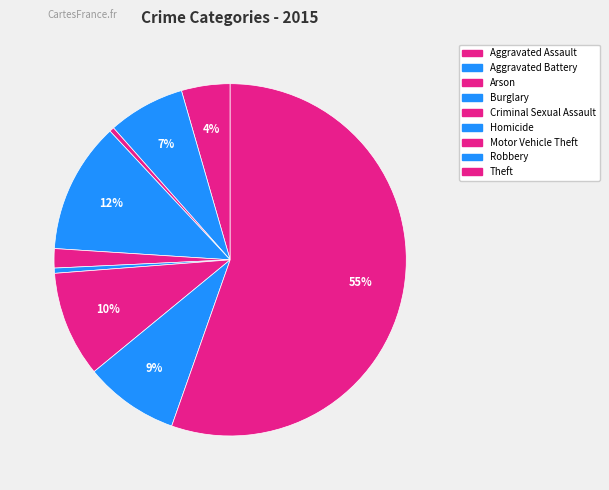

What percentage is the Robbery slice, to the nearest percent?

9%